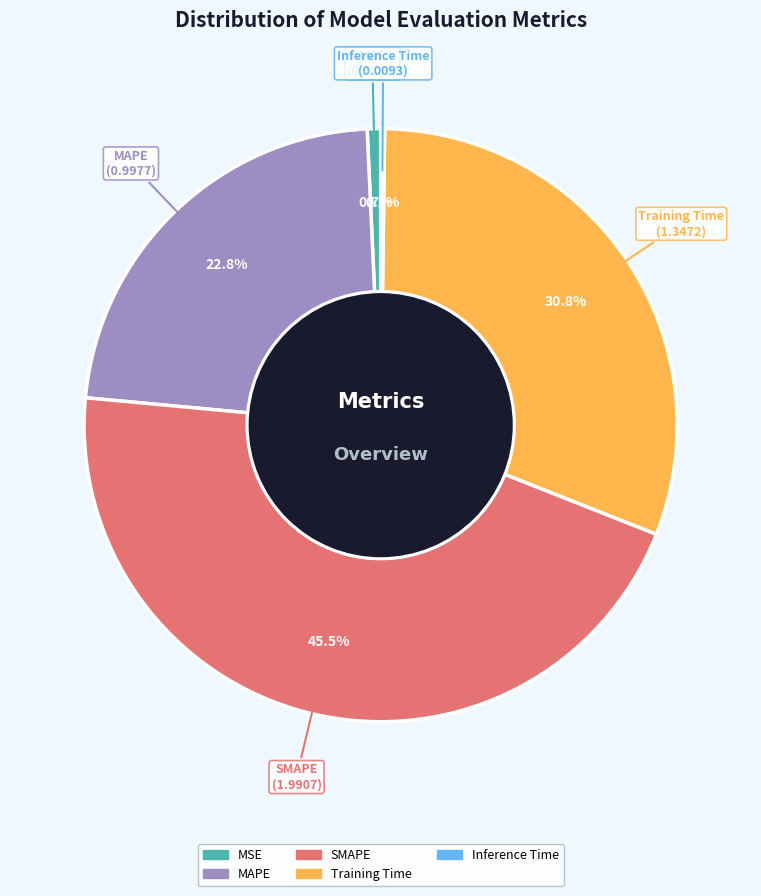

To the nearest percent, what is the difference between the MSE and SMAPE slice percentages?

45%